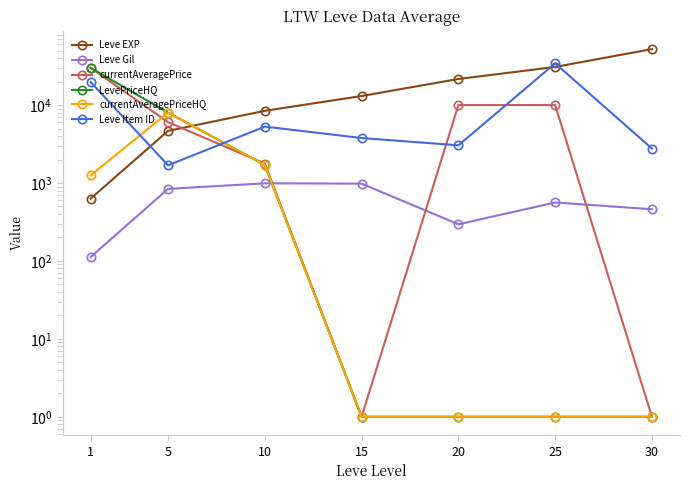

Which series ends up on top after the final intersection of currentAveragePrice and Leve Item ID?

Leve Item ID